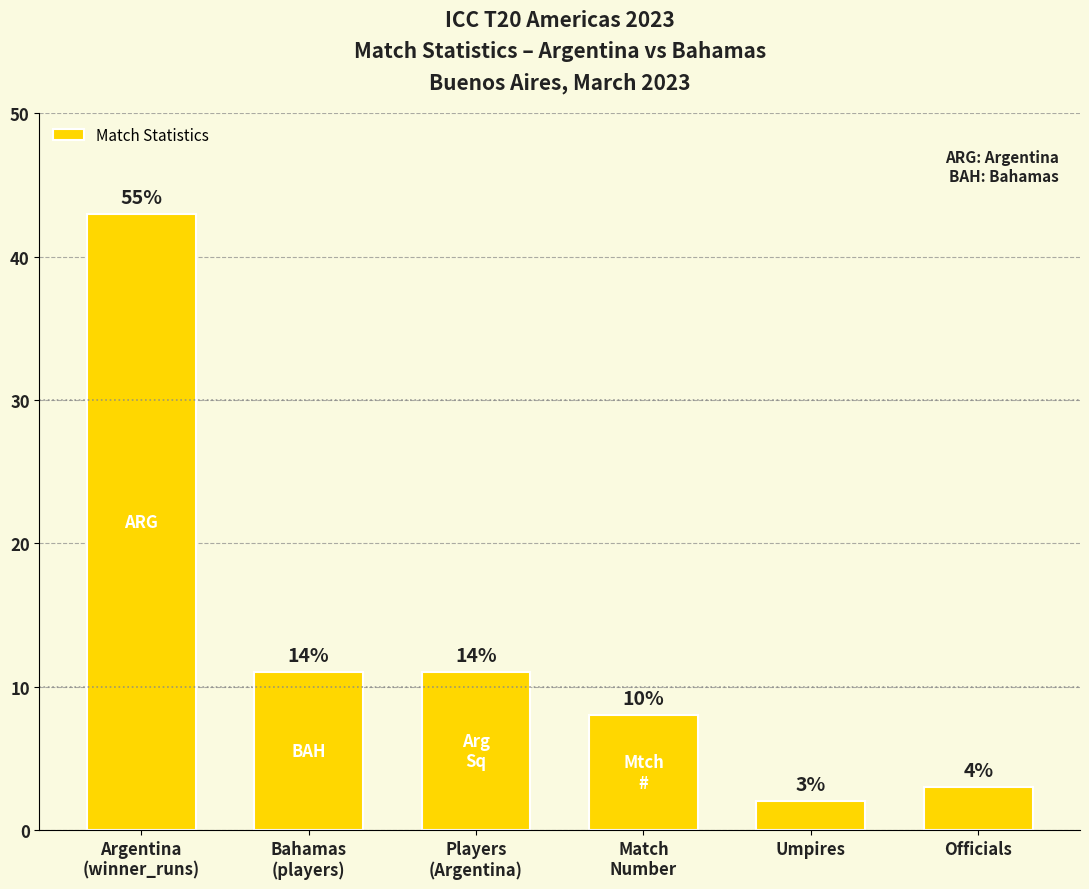

Does the chart contain any negative values?

No